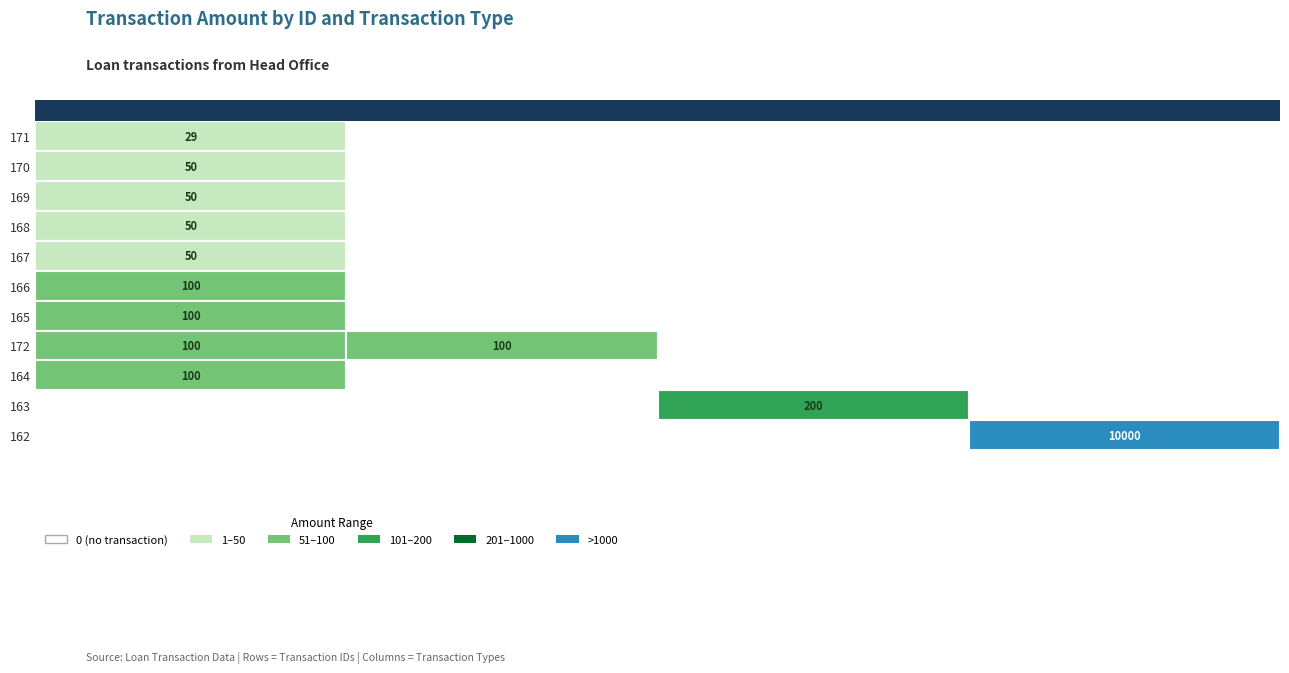

Reading left to right, list all the values displayed in this chart.

Accrual: 171=29	170=50	169=50	168=50	167=50	166=100	165=100	172=100	164=100	163=0	162=0
Waive interest: 171=0	170=0	169=0	168=0	167=0	166=0	165=0	172=100	164=0	163=0	162=0
Repayment (at time of disbursement): 171=0	170=0	169=0	168=0	167=0	166=0	165=0	172=0	164=0	163=200	162=0
Disbursement: 171=0	170=0	169=0	168=0	167=0	166=0	165=0	172=0	164=0	163=0	162=10000